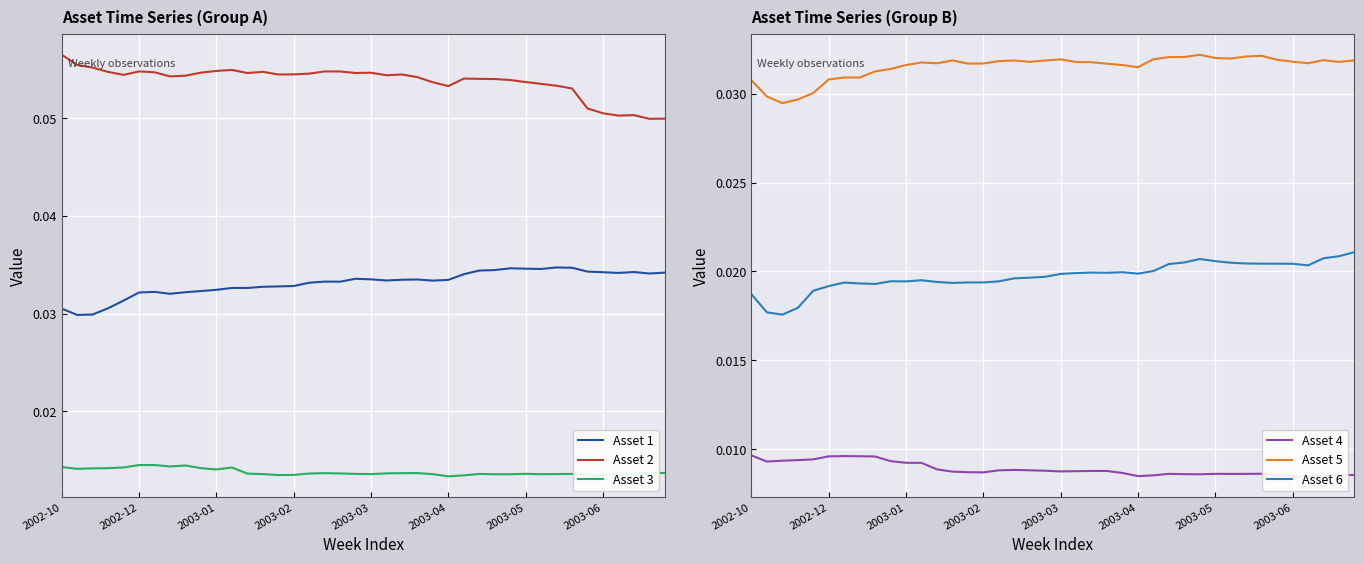

What is the sum of all Asset 1 values?

1.3